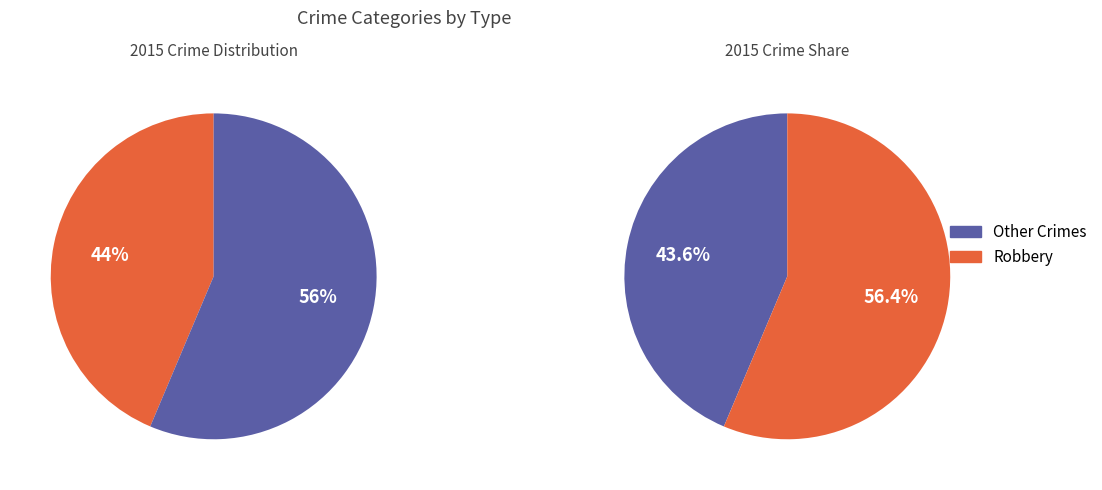

Which slice is the largest?

Robbery